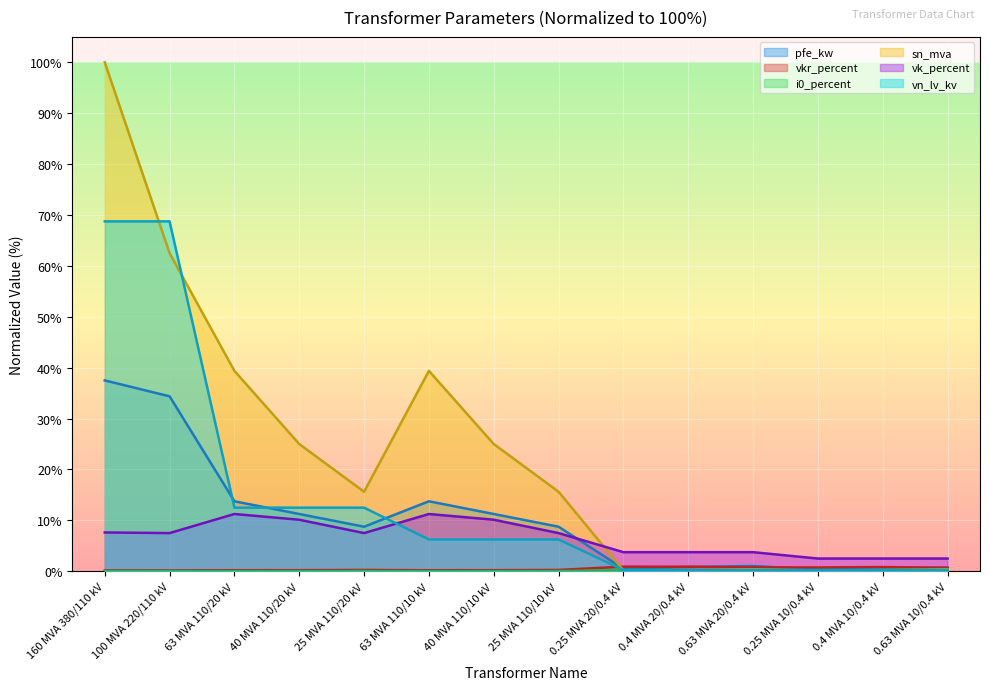

In i0_percent, how many points are lower than both neighbors (excluding endpoints)?

2